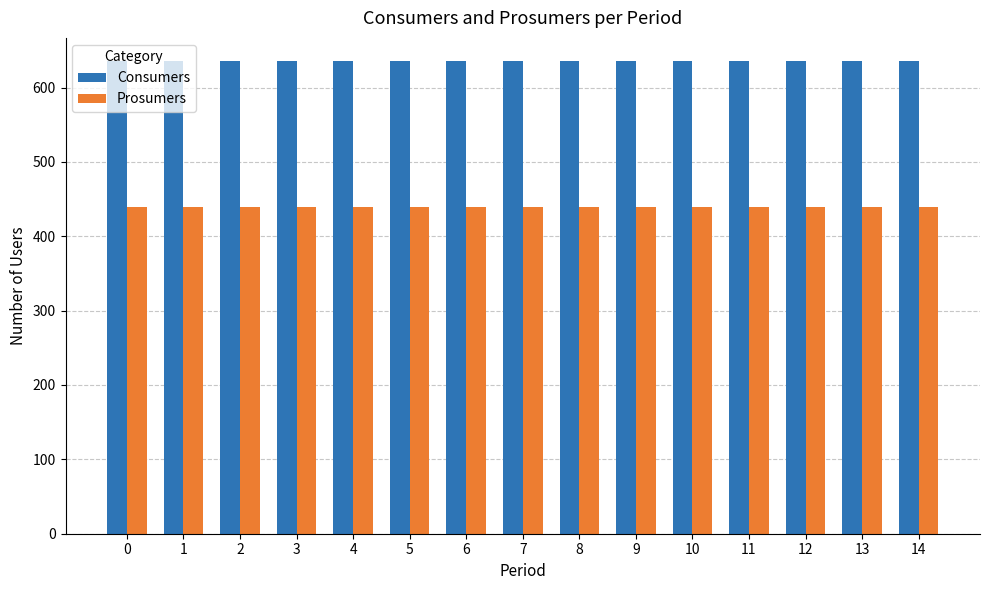

The Consumers series shows 888 at 7. True or false?

False